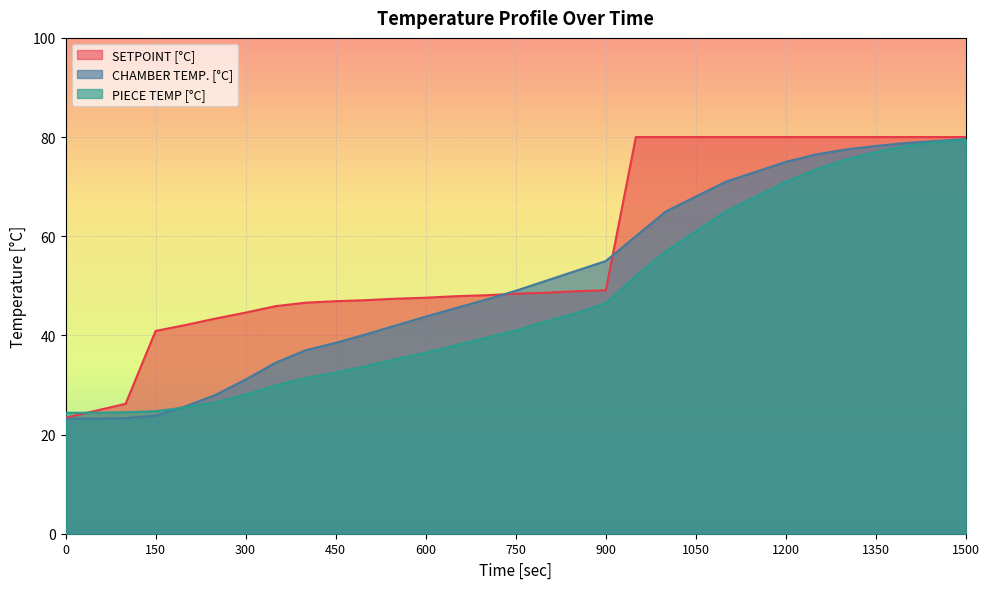

How many series are shown in this chart?

3